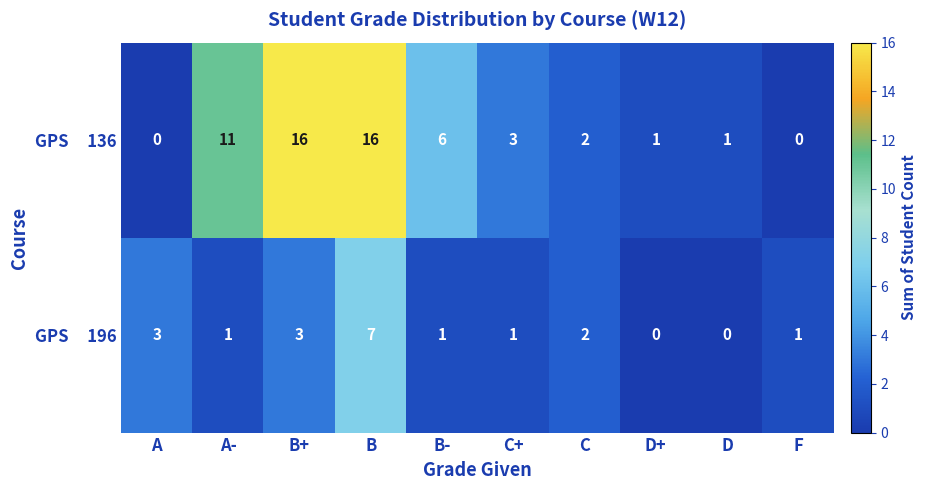

At which category is the sum across all series the highest?

B